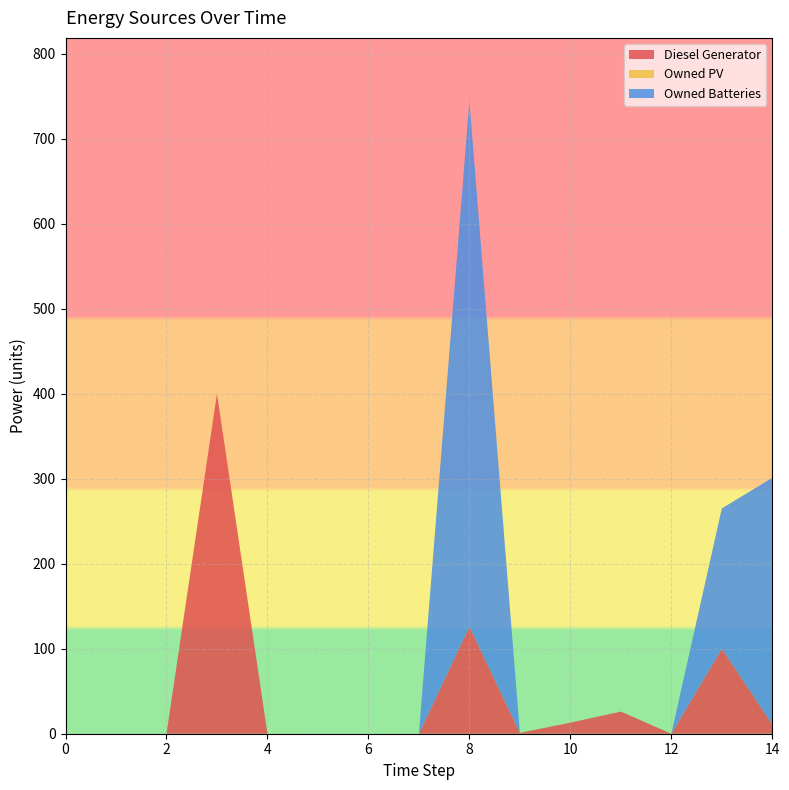

Reading left to right, extract all data points from this chart.

Diesel Generator: 0=0	1=0	2=0	3=400	4=0	5=0	6=0	7=0	8=126	9=1	10=13	11=26	12=0	13=100	14=11
Owned PV: 0=0	1=0	2=0	3=0	4=0	5=0	6=0	7=0	8=0	9=0	10=0	11=0	12=0	13=0	14=0
Owned Batteries: 0=0	1=0	2=0	3=0	4=0	5=0	6=0	7=0	8=618	9=0	10=0	11=0	12=0	13=165	14=290